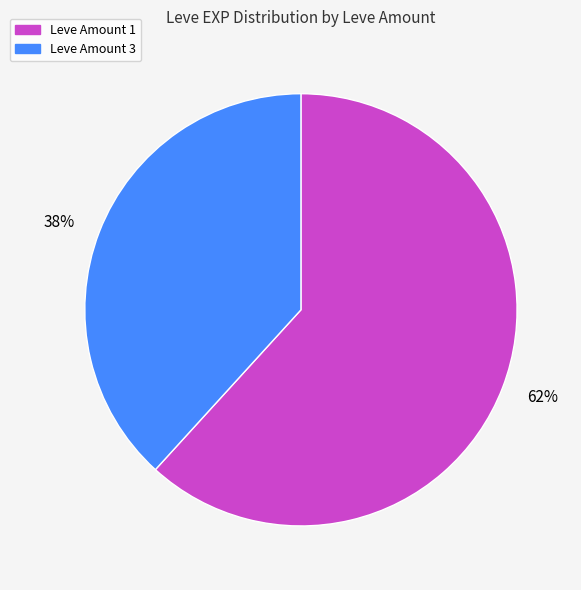

How many slices are in this pie chart?

2